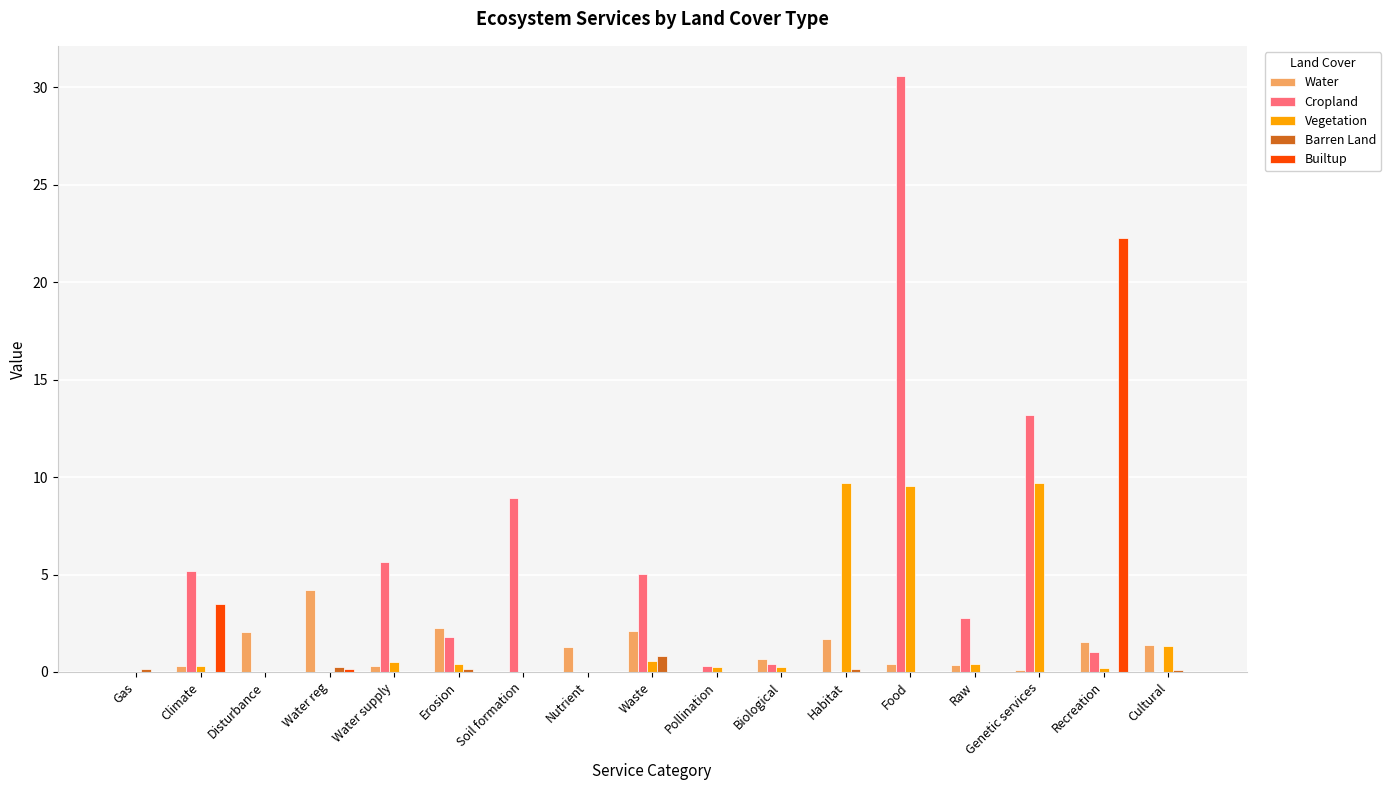

Where is Builtup nearest to the value 11?

Climate